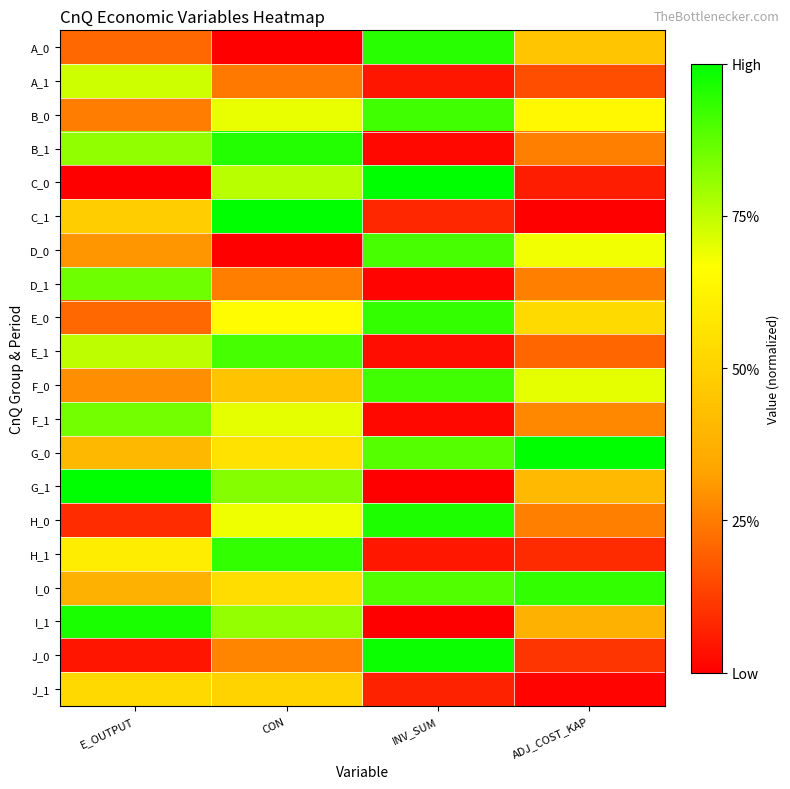

At E_OUTPUT, list the series in order from smallest to largest.

C_0, J_0, H_0, A_0, E_0, B_0, F_0, D_0, I_0, G_0, C_1, J_1, H_1, A_1, E_1, B_1, F_1, D_1, I_1, G_1